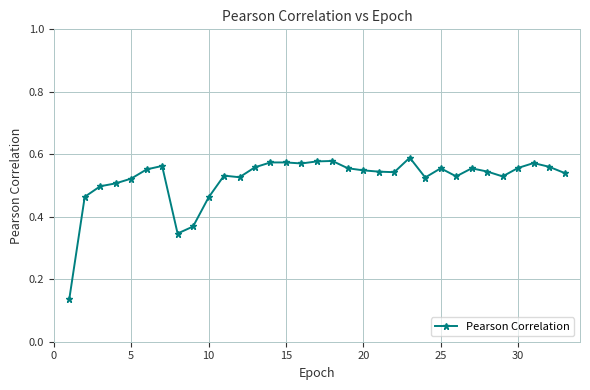

True or false: the data has more than 0 interior local peaks.

True